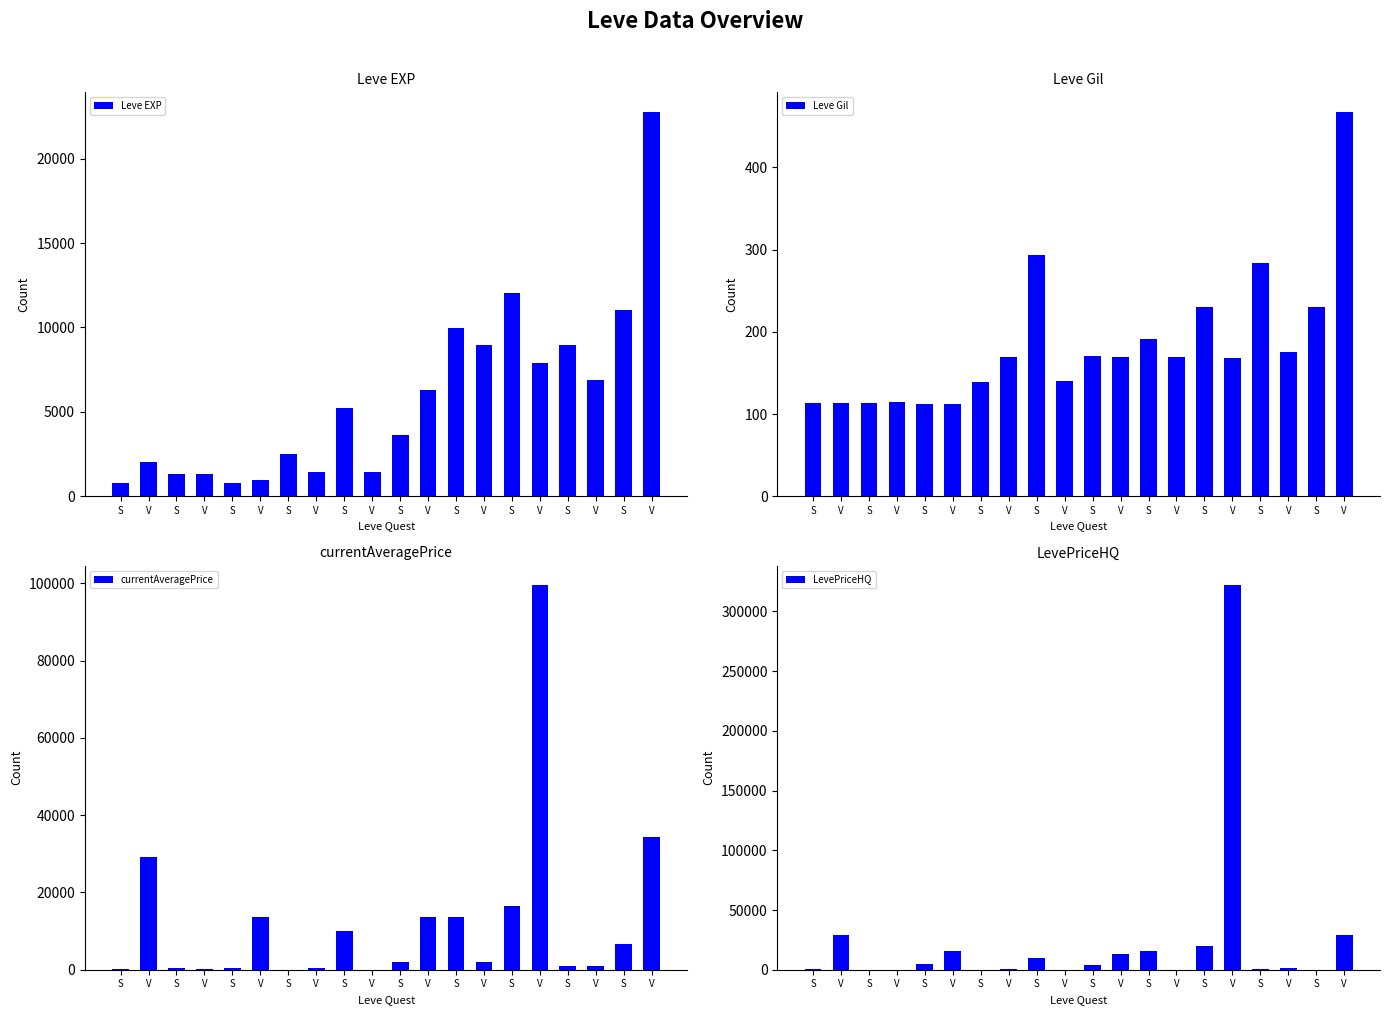

Reading right to left, what are all the values shown in this chart?

Leve EXP: 22790	11040	6880	8930	7880	12030	8930	9990	6280	3600	1420	5220	1420	2490	980	800	1330	1330	2040	800
Leve Gil: 468	230	175	284	168	230	169	191	169	170	140	293	169	139	112	112	115	114	114	113
currentAveragePrice: 34253	6753	944	893	99550	16596	2048	13529	13556	2009	31	10000	413	20	13529	538	133	530	29164	296
LevePriceHQ: 29000	0	1620	900	322073	19500	0	16005	13556	4238	0	10000	284	0	16005	4500	32	0	29164	562